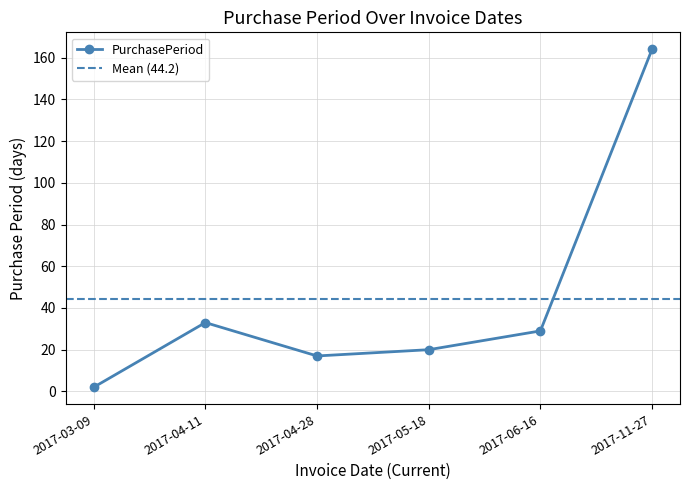

The value at 2017-03-09 is 2. True or false?

True